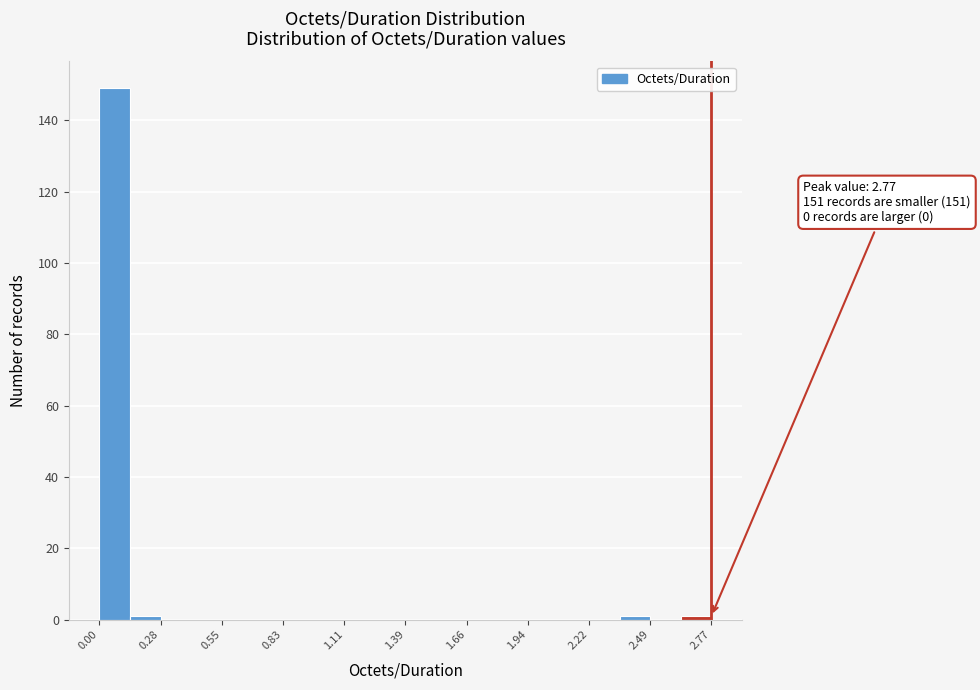

Around what value on the x-axis is the tallest bar? Give the approximate position of its centre, as read against the axis.

0.05